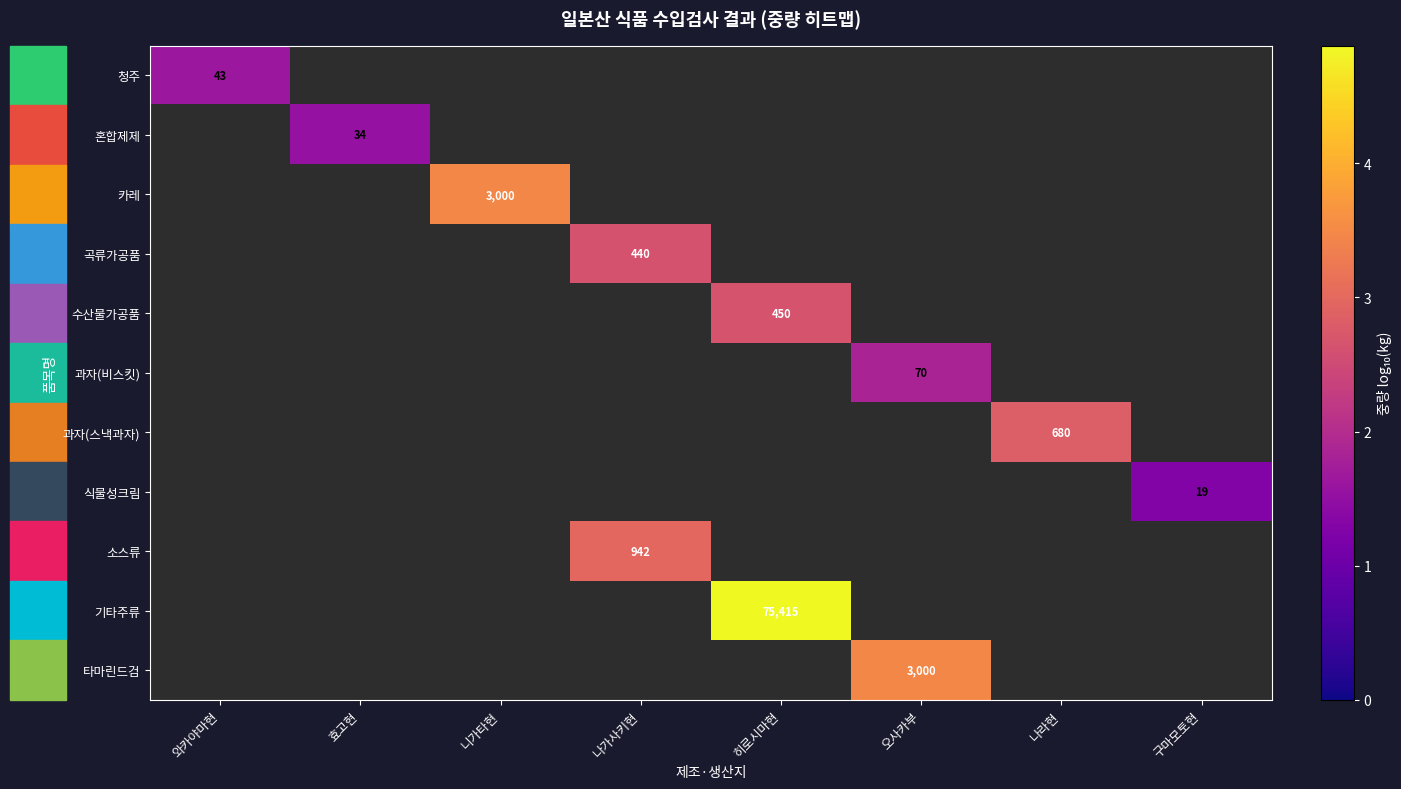

What is the smallest value displayed?

1.3